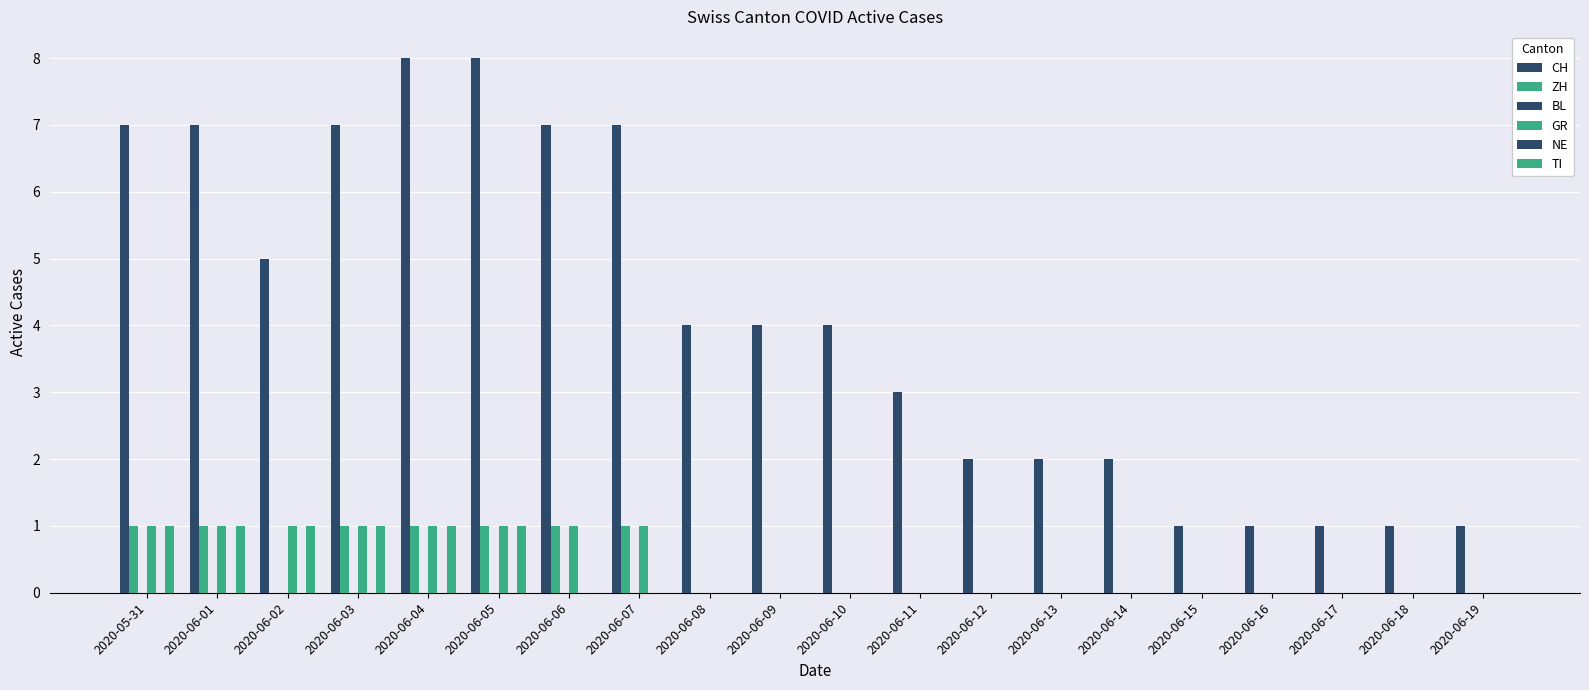

At which category is the sum across all series the highest?

2020-06-04